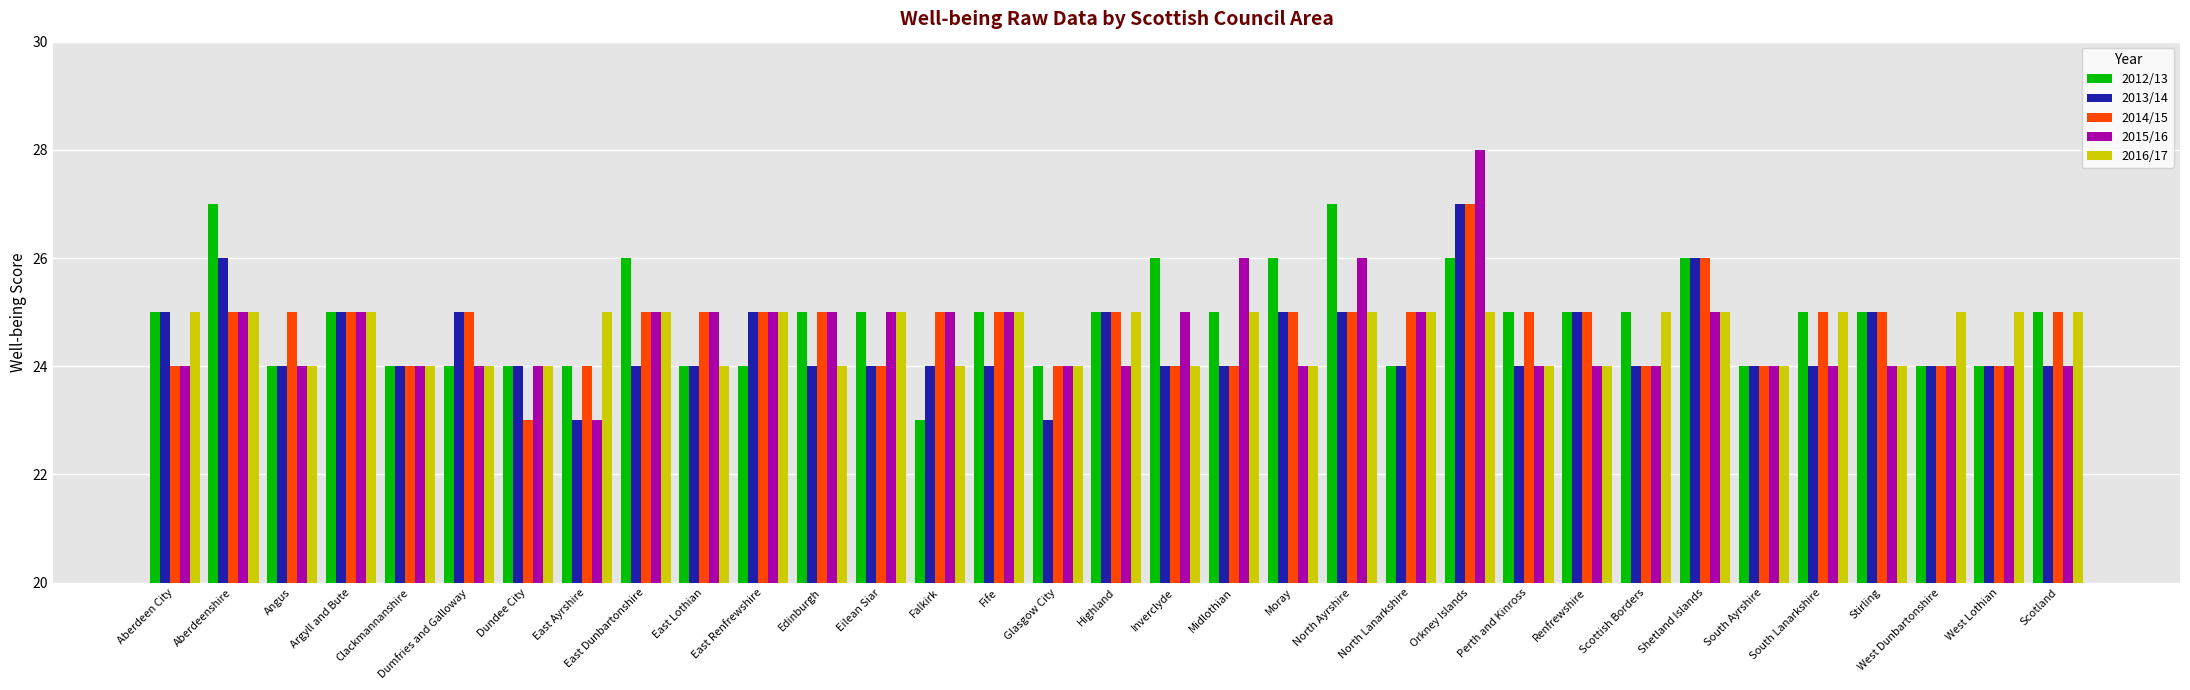

What is the total value across all series at Eilean Siar?

123